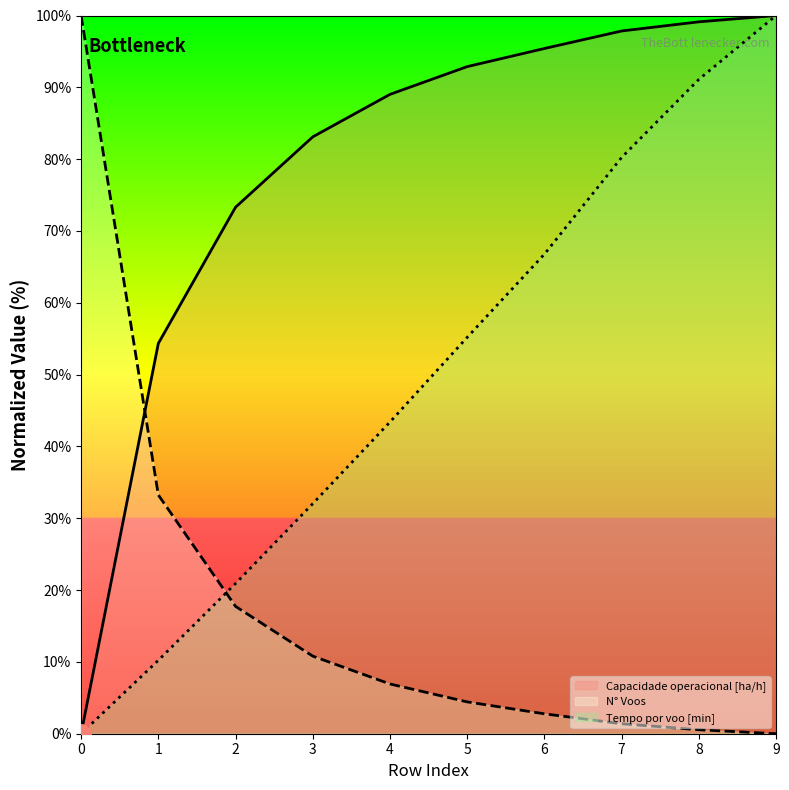

What is the difference between the second highest and second lowest values in the Tempo por voo [min] series?

80.9